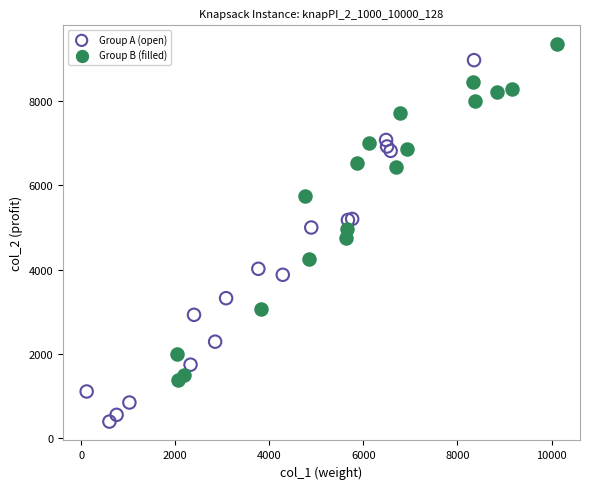

Which series reaches the minimum Y coordinate?

Group A (open)